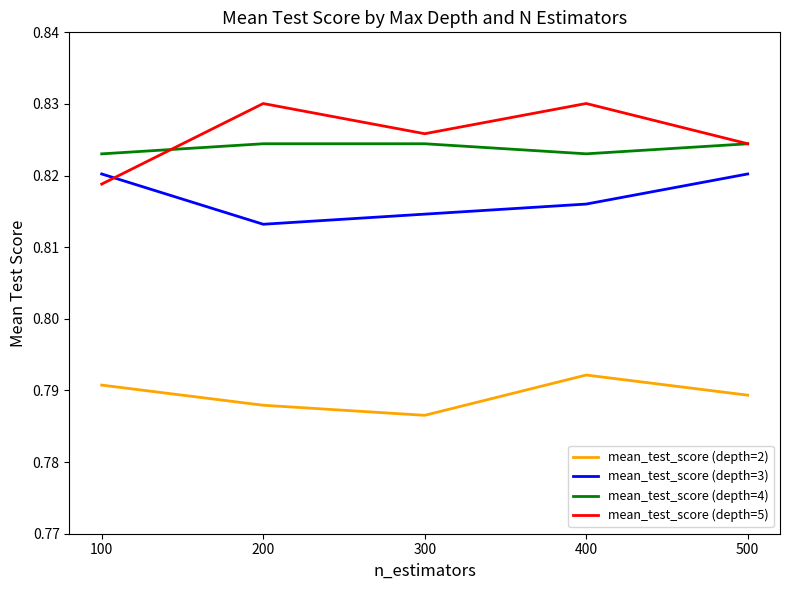

The mean_test_score (depth=5) series shows 1.3 at 500. True or false?

False